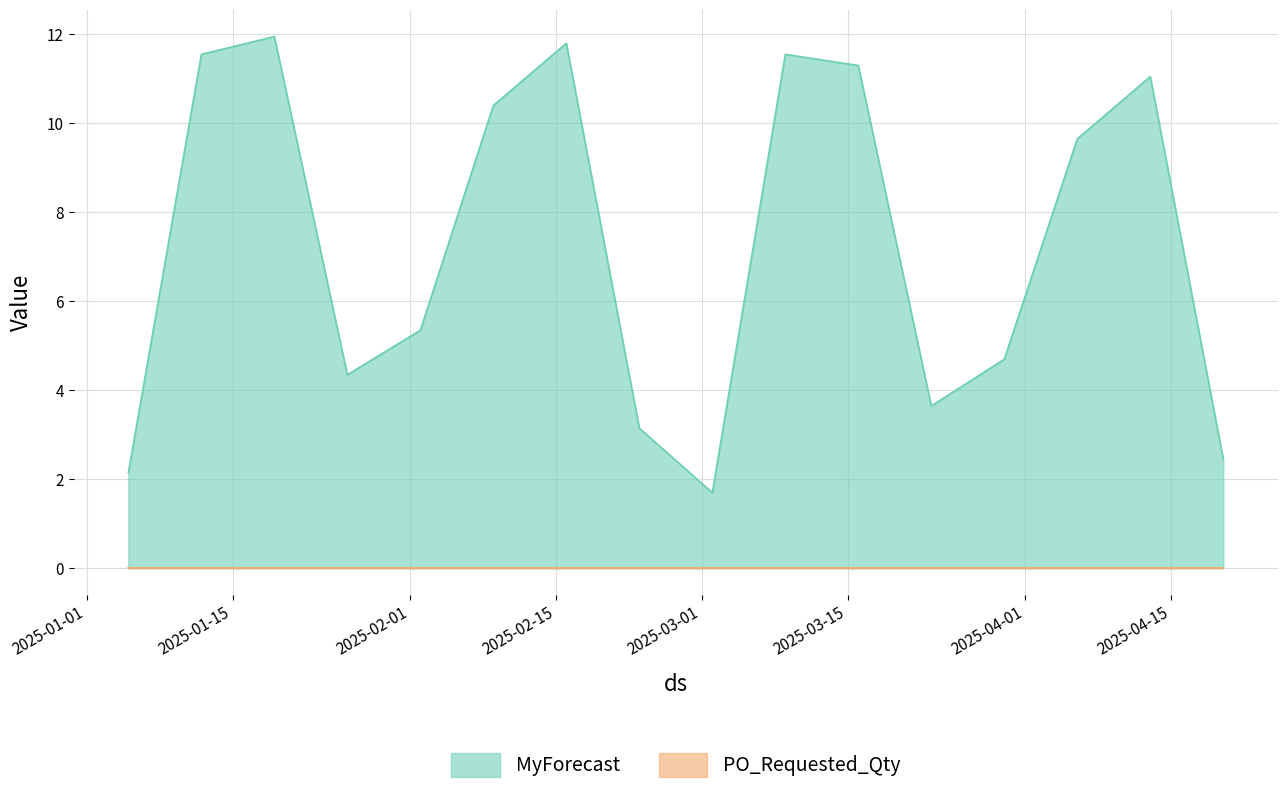

How many data points does each series have?

16